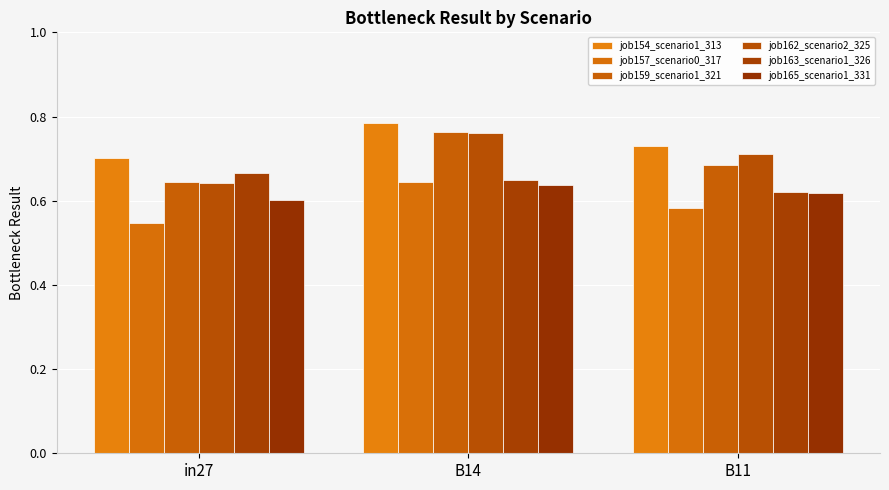

What is the label of the 1st bar from the left?

in27